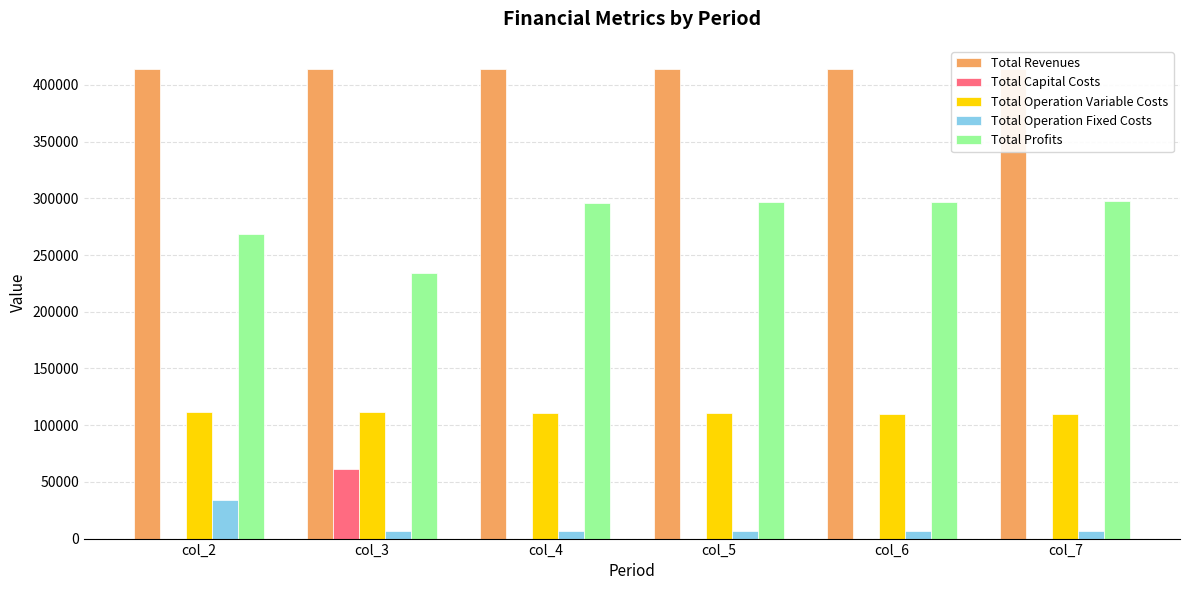

The value of Total Capital Costs at col_6 is 0.0. True or false?

True